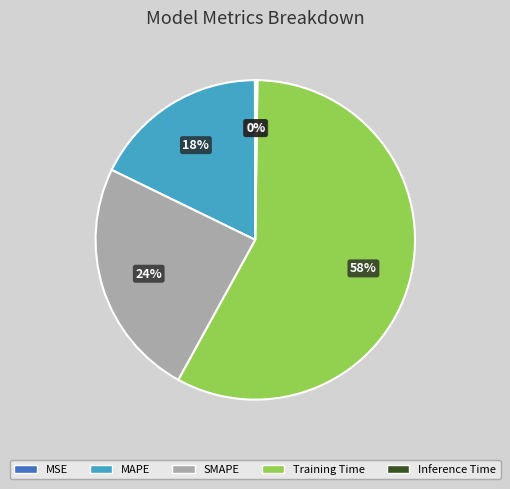

Is there any slice that represents more than half of the pie?

Yes